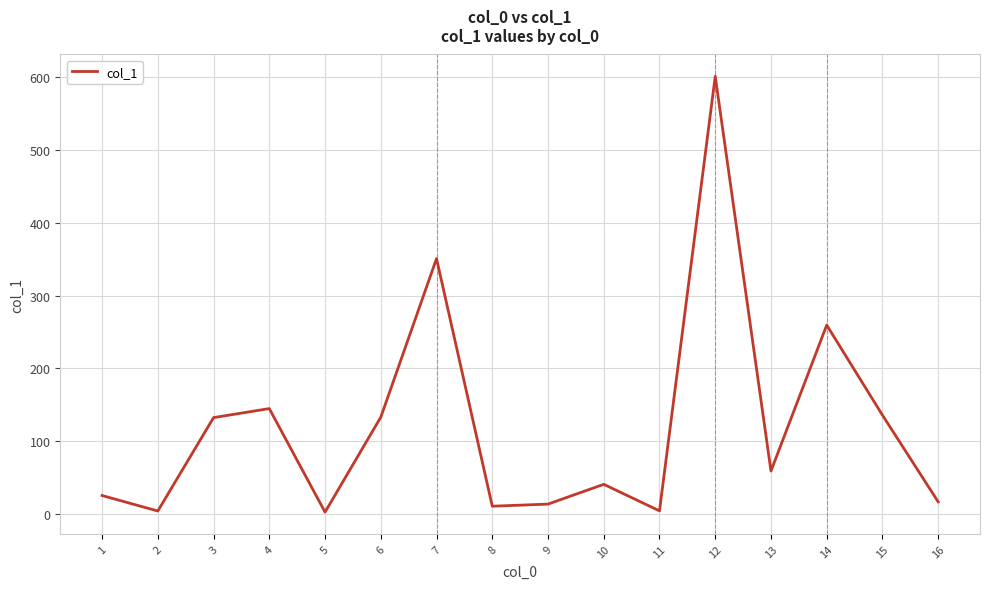

Where is the first local minimum?

2